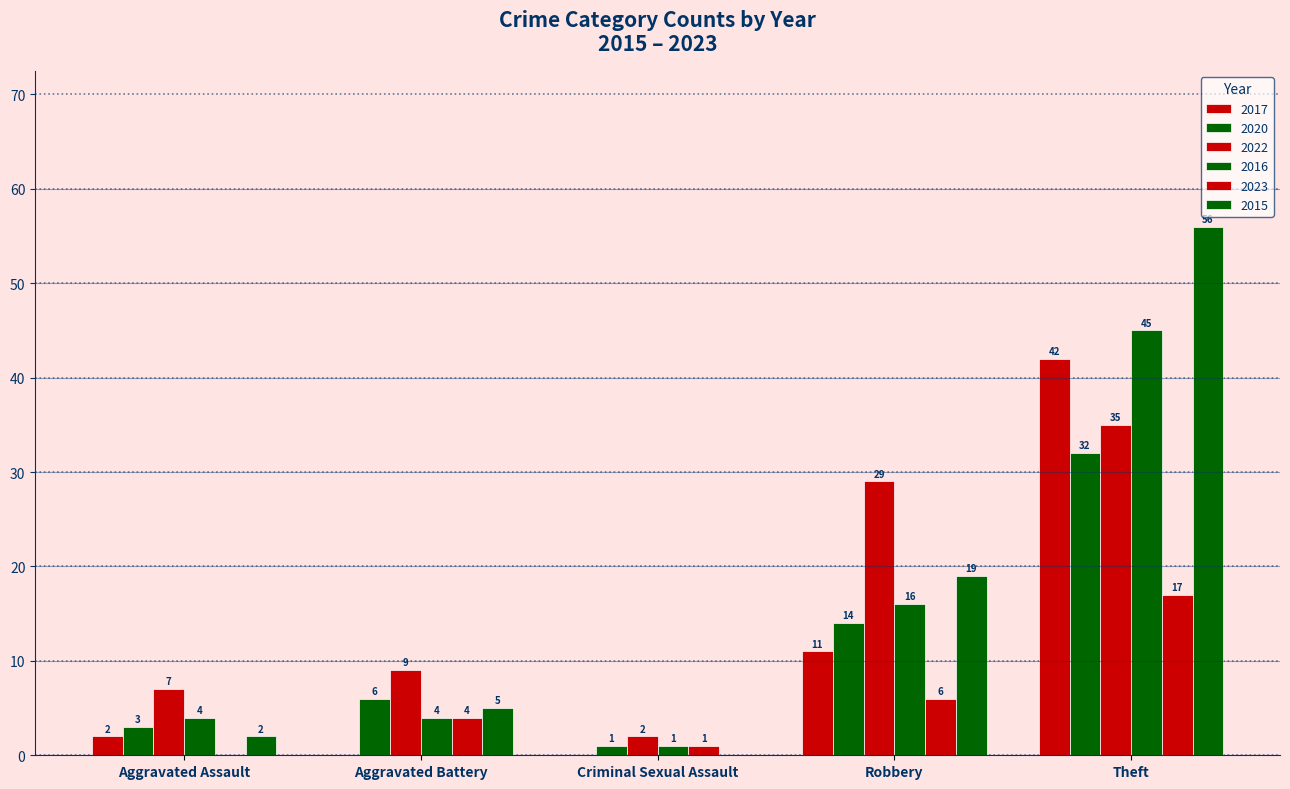

How many distinct data groups are displayed?

6